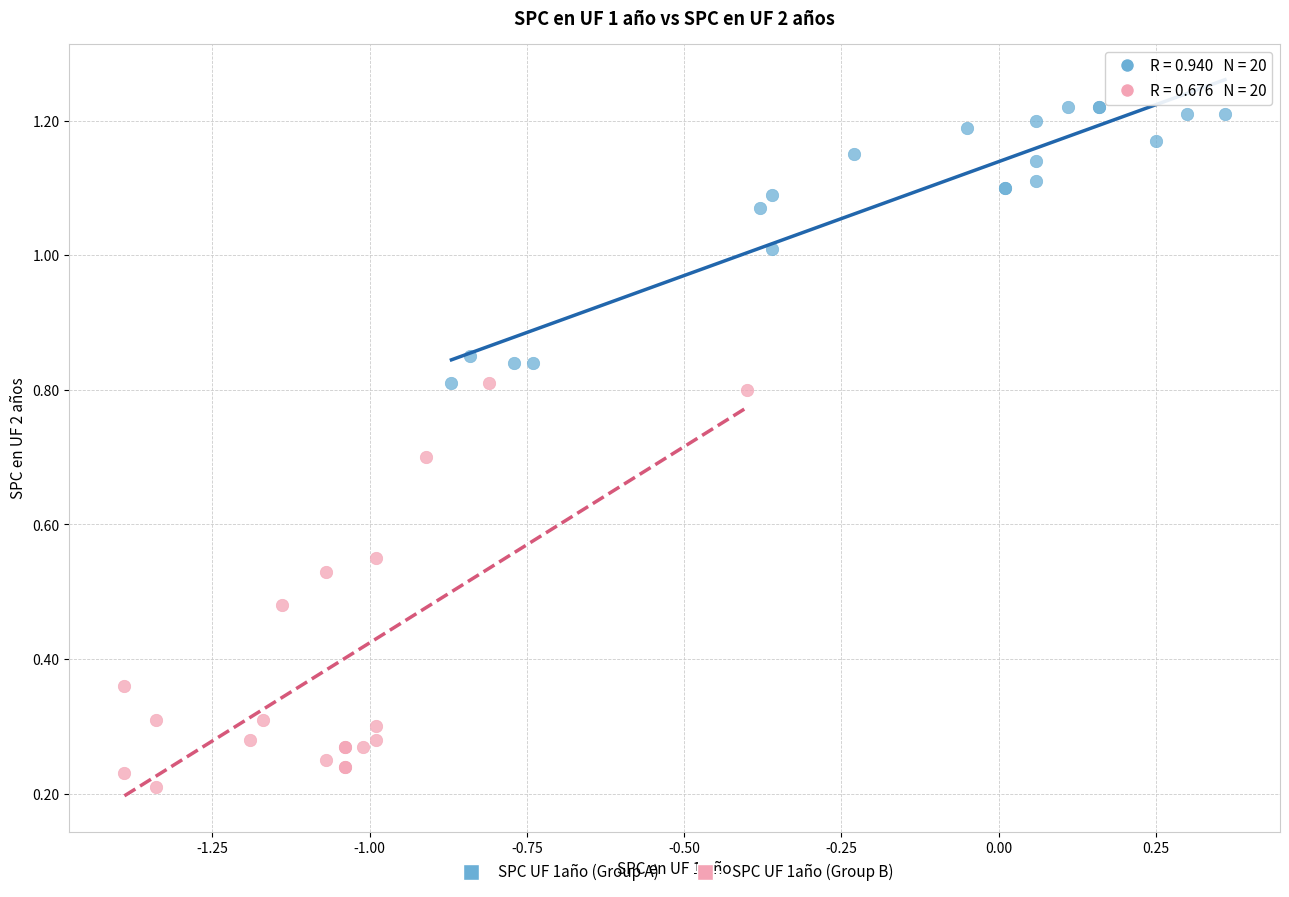

Which series reaches the minimum Y coordinate?

SPC UF 1año (Group B)